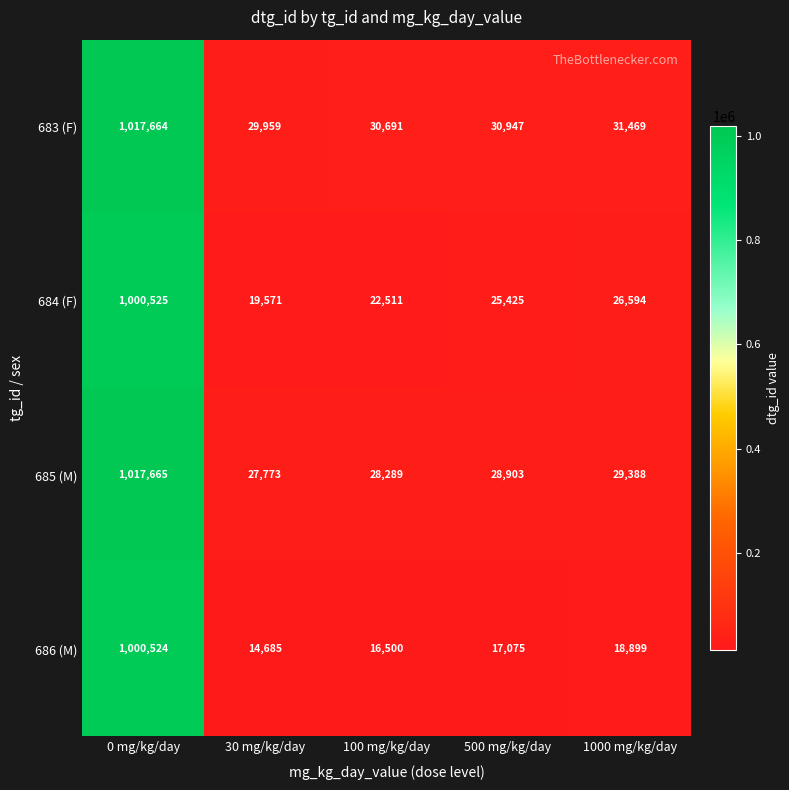

Is it true that 683 (F) equals 29959 at 30 mg/kg/day?

True